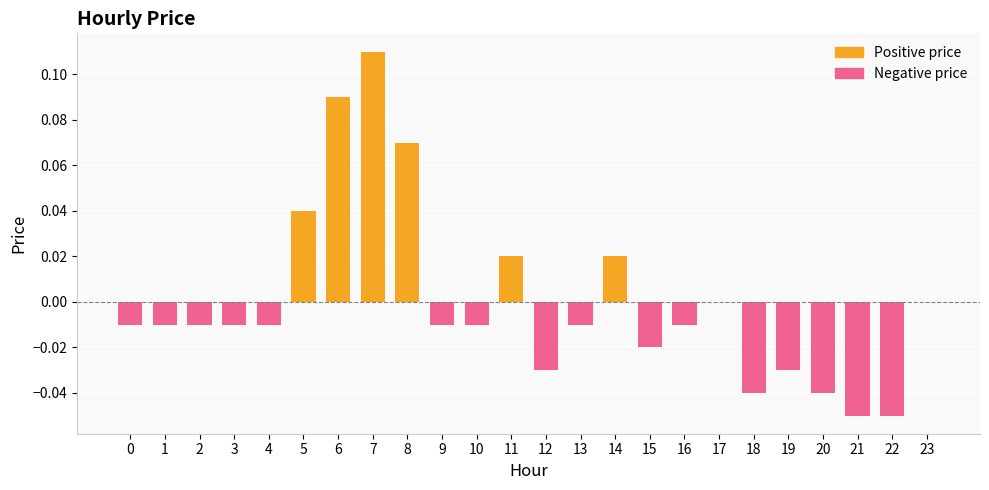

The chart shows a value of -0.0 at 18. True or false?

False